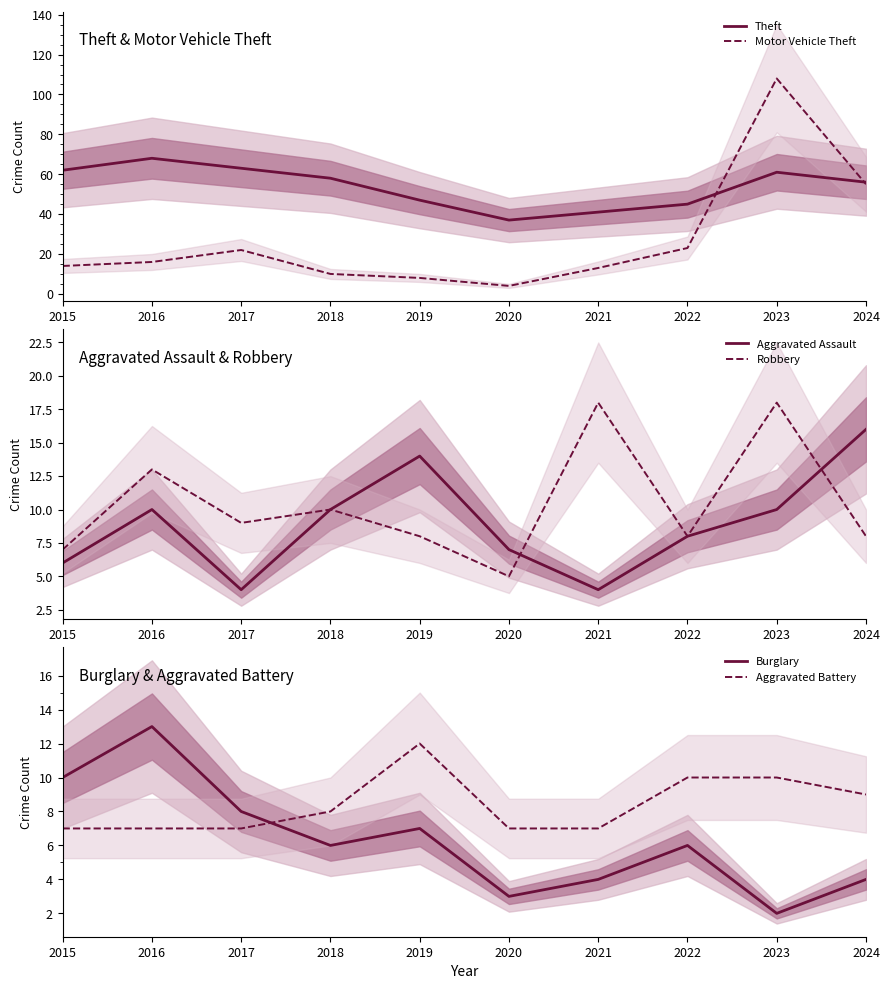

At which label is Theft closest to 52?

2024